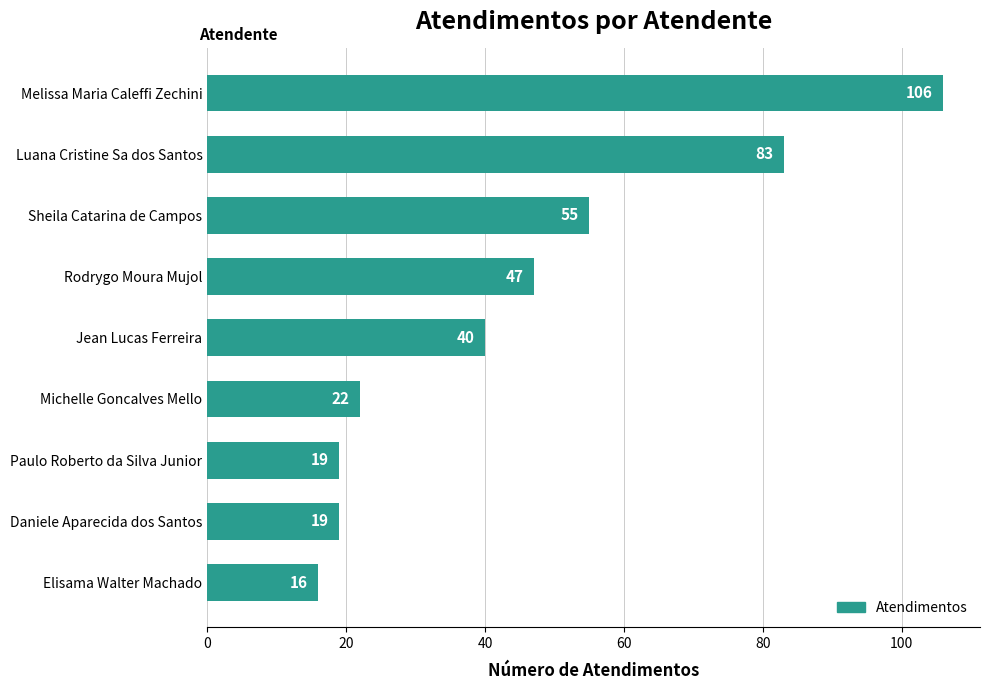

Reading bottom to top, transcribe all the data shown in this chart.

16	19	19	22	40	47	55	83	106